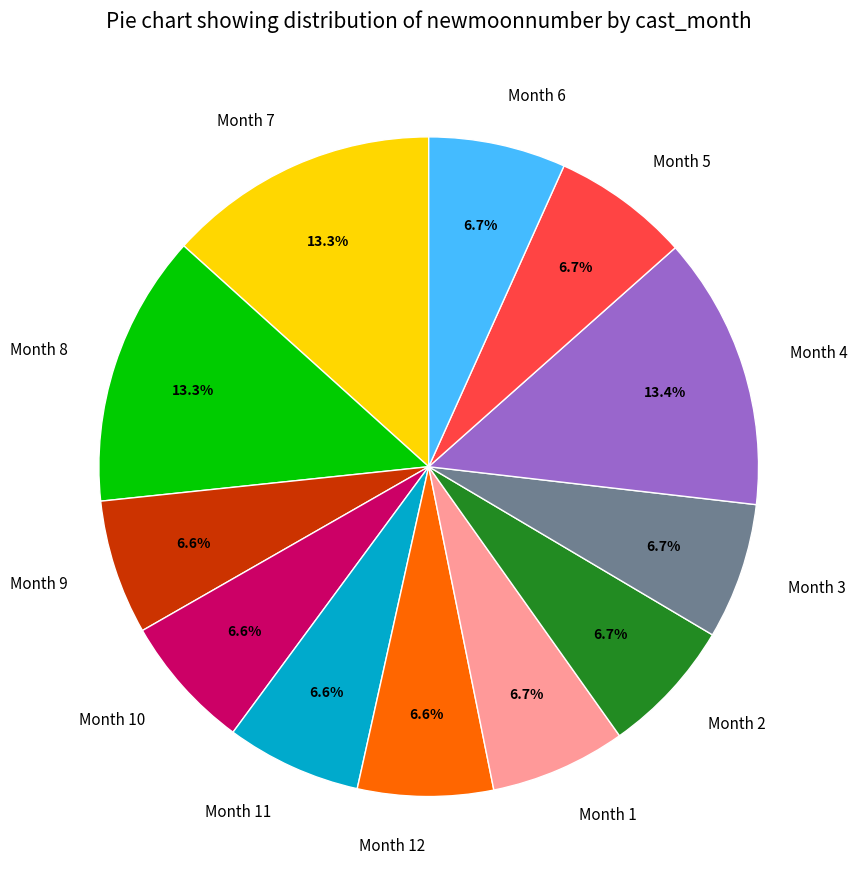

What is the ratio of the value at Month 5 to the value at Month 9?

1.0